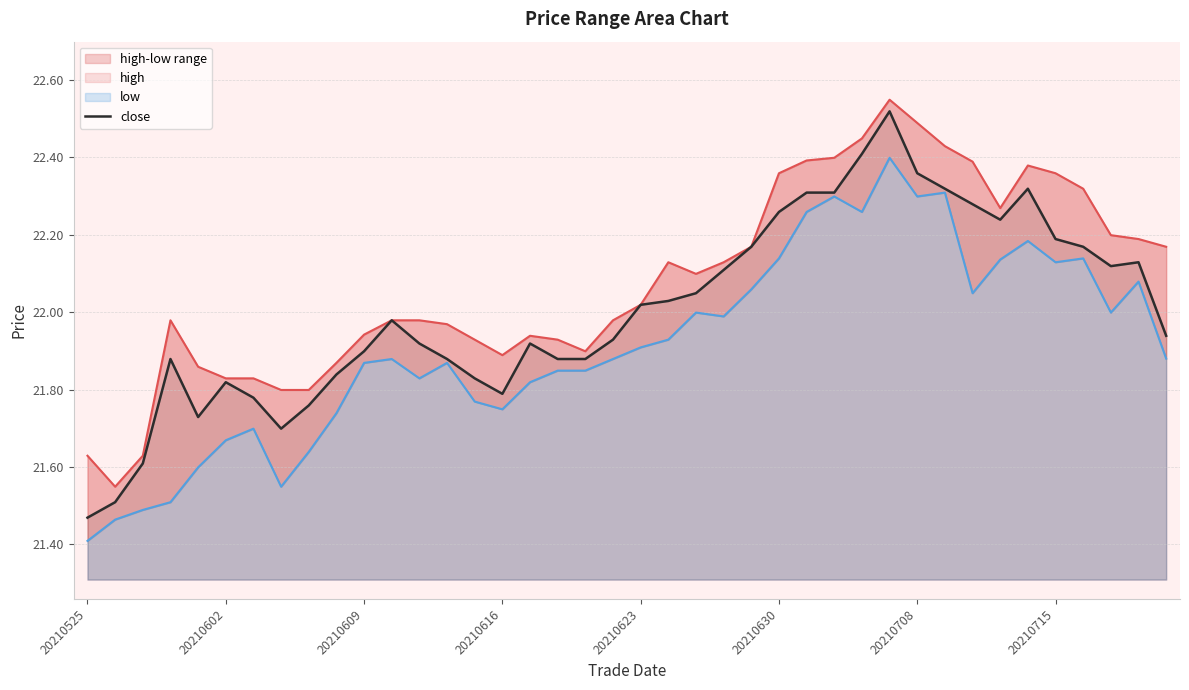

Where is close nearest to the value 21?

20210525